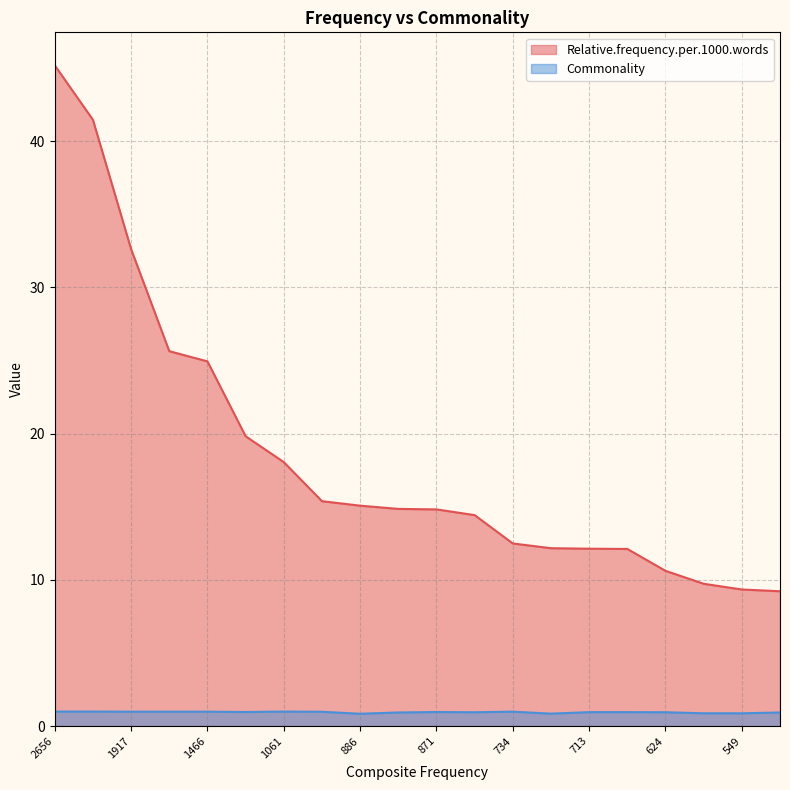

What is the difference between the maximum and second lowest values in the Relative.frequency.per.1000.words series?

35.8